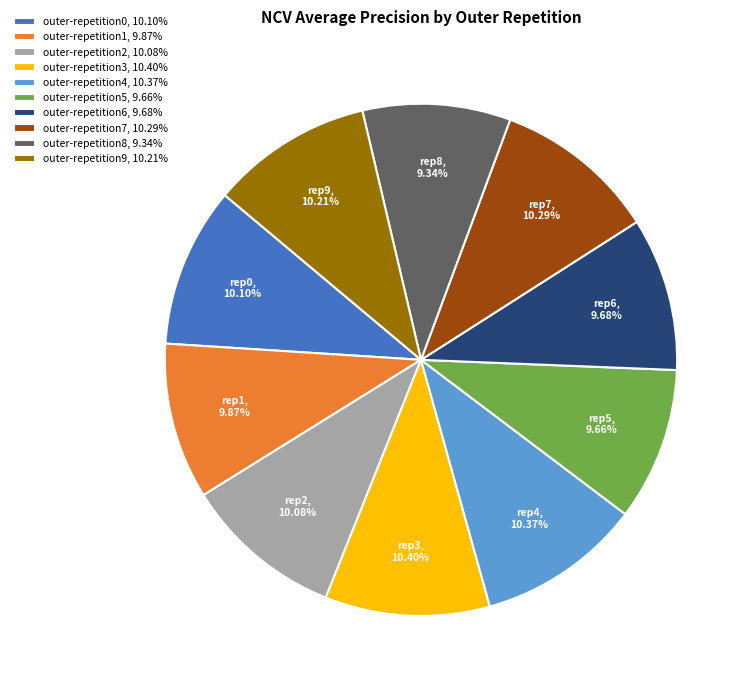

What percentage is the outer-repetition1 slice, to the nearest percent?

10%